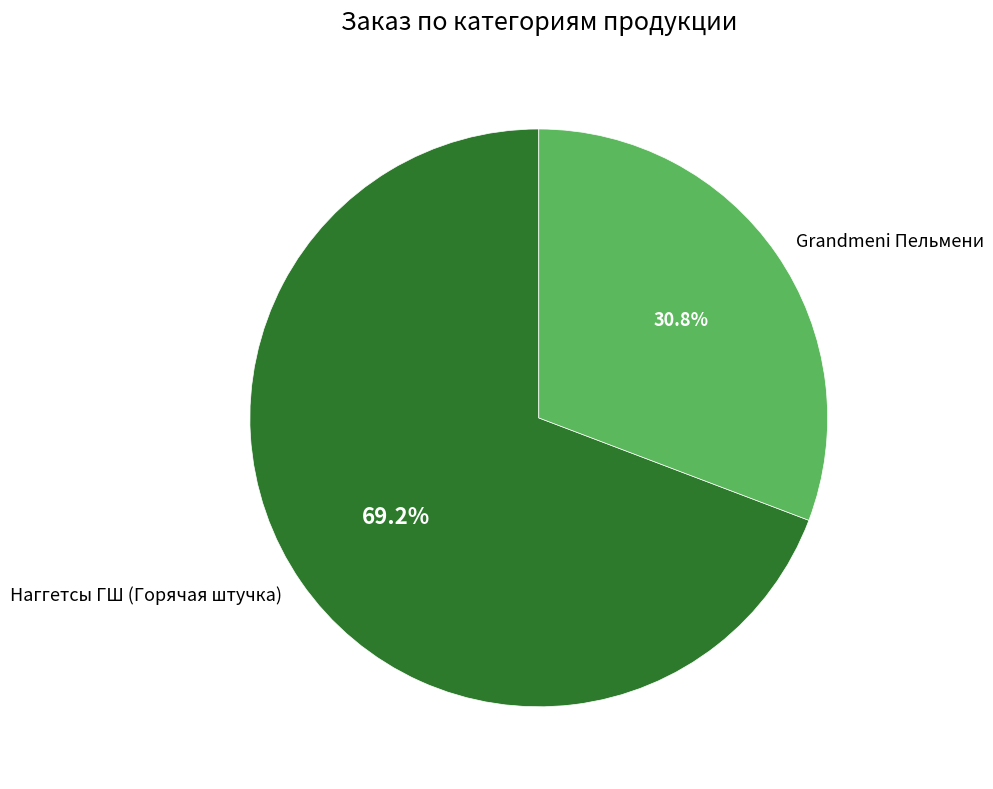

Between Grandmeni Пельмени and Наггетсы ГШ (Горячая штучка), which is larger?

Наггетсы ГШ (Горячая штучка)